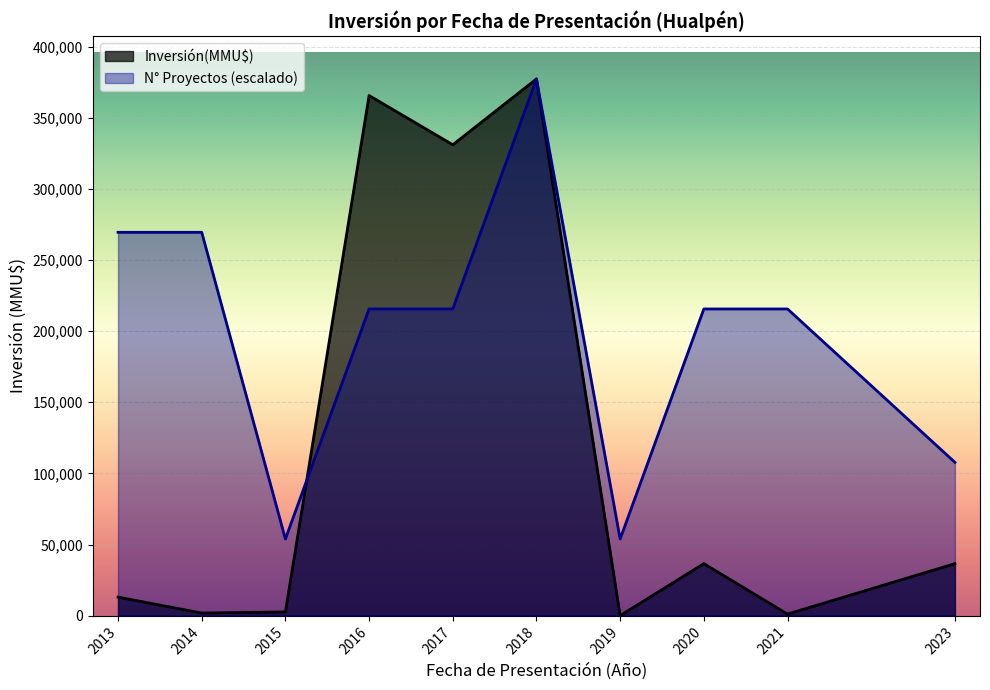

Between 2013 and 2018, which series saw the biggest shift?

Inversión(MMU$)